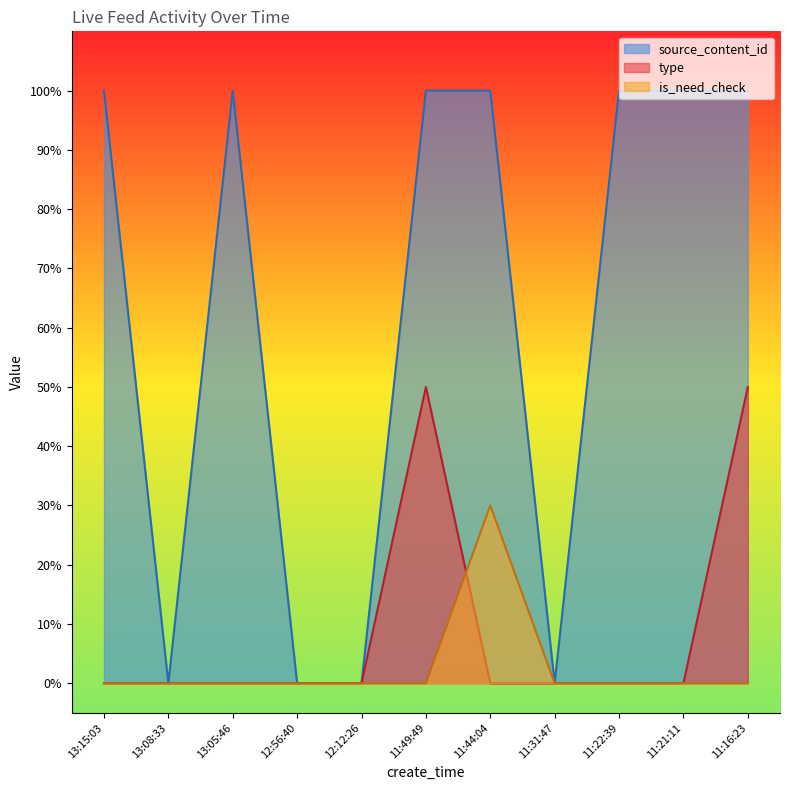

Reading right to left, transcribe all the data shown in this chart.

type: 11:16:23=0.5	11:21:11=0.0	11:22:39=0.0	11:31:47=0.0	11:44:04=0.0	11:49:49=0.5	12:12:26=0.0	12:56:40=0.0	13:05:46=0.0	13:08:33=0.0	13:15:03=0.0
is_need_check: 11:16:23=0.0	11:21:11=0.0	11:22:39=0.0	11:31:47=0.0	11:44:04=0.3	11:49:49=0.0	12:12:26=0.0	12:56:40=0.0	13:05:46=0.0	13:08:33=0.0	13:15:03=0.0
source_content_id: 11:16:23=1.0	11:21:11=1.0	11:22:39=1.0	11:31:47=0.0	11:44:04=1.0	11:49:49=1.0	12:12:26=0.0	12:56:40=0.0	13:05:46=1.0	13:08:33=0.0	13:15:03=1.0